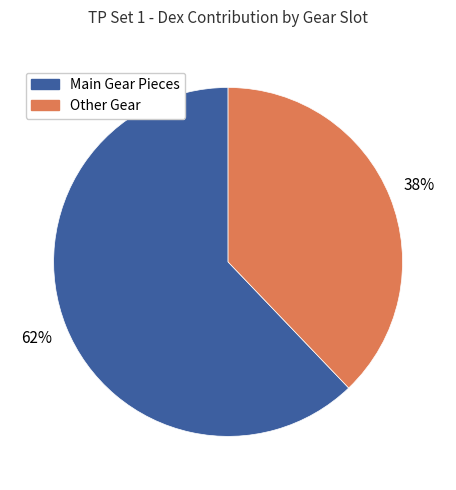

Is there any slice that represents more than half of the pie?

Yes